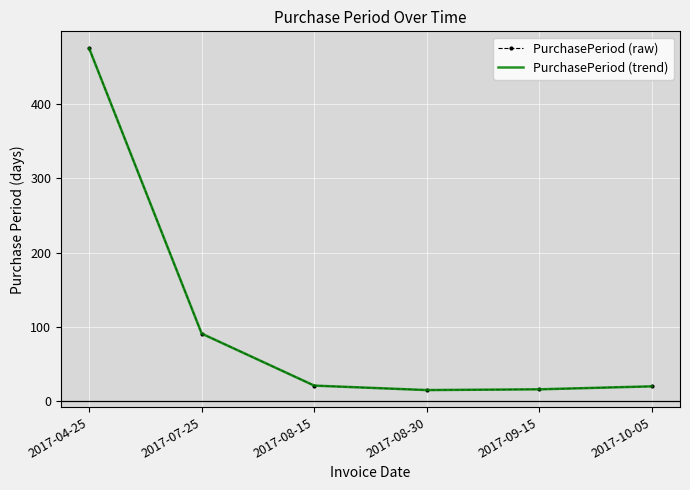

True or false: PurchasePeriod (raw) and PurchasePeriod (trend) intersect in this chart.

False